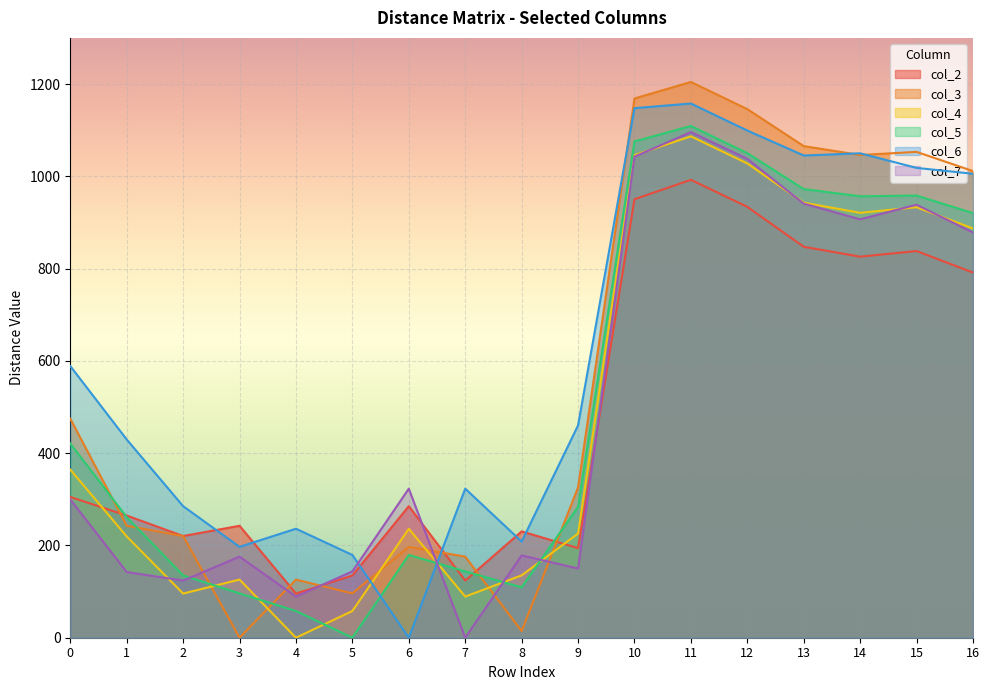

Reading right to left, list all the values displayed in this chart.

col_2: 791.4	838.1	825.8	847.3	933.8	992.4	950.3	194.2	230.4	123.9	285.1	134.9	95.6	242.6	220.4	264.8	305.1
col_3: 1011.3	1052.9	1046.2	1065.5	1145.6	1204.5	1168.7	325.7	14.4	175.7	196.9	96.0	126.0	0.0	220.4	242.6	474.7
col_4: 886.9	933.0	920.9	942.9	1027.9	1086.6	1045.9	225.7	135.2	89.1	236.2	58.0	0.0	126.0	95.6	219.5	364.3
col_5: 920.2	958.3	956.8	972.4	1050.2	1109.1	1075.7	283.7	109.1	143.8	179.4	0.0	58.0	96.0	134.9	261.4	420.9
col_6: 1005.5	1018.2	1049.9	1045.1	1099.2	1157.8	1147.7	460.2	208.4	323.1	0.0	179.4	236.2	196.9	285.1	429.7	588.8
col_7: 878.3	938.4	906.8	940.8	1037.8	1095.8	1042.6	150.1	178.4	0.0	323.1	143.8	89.1	175.7	123.9	142.4	299.7